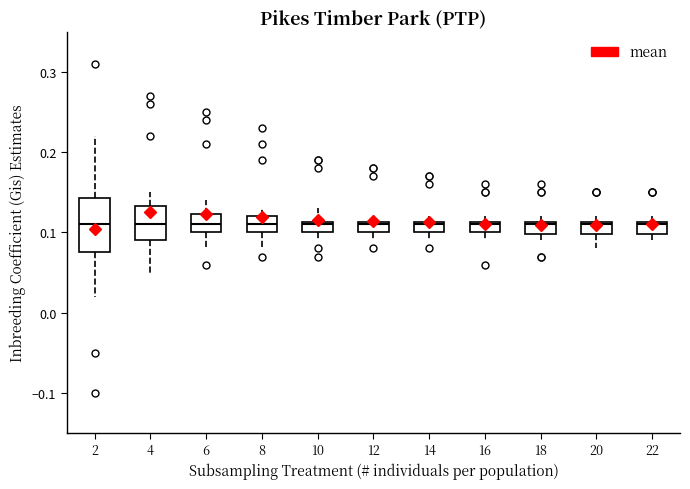

Which box is the tallest, from its lower edge to its upper edge?

2